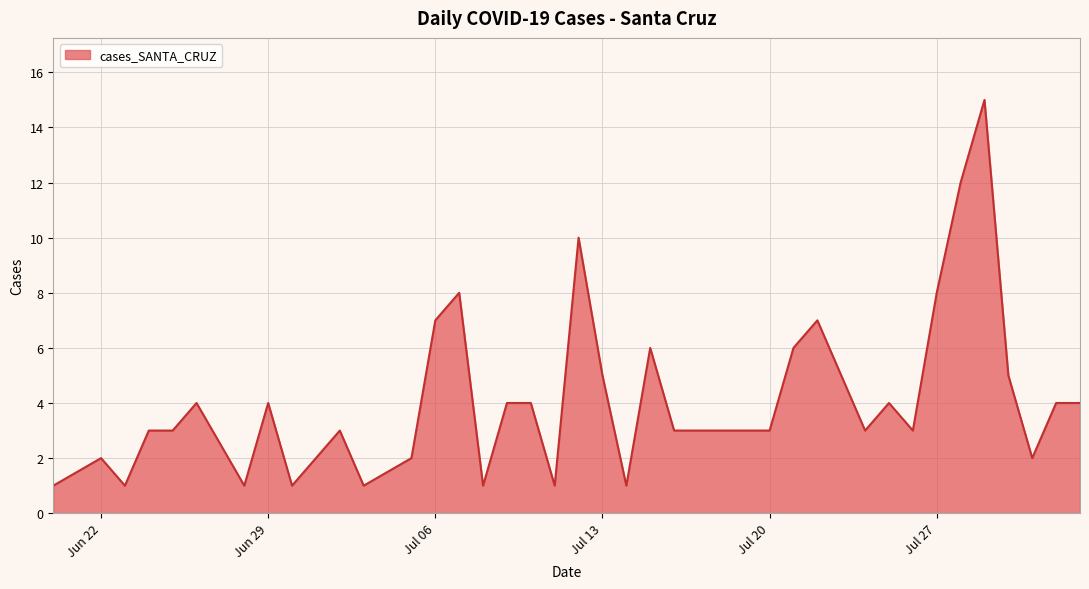

What is the greatest value displayed?

15